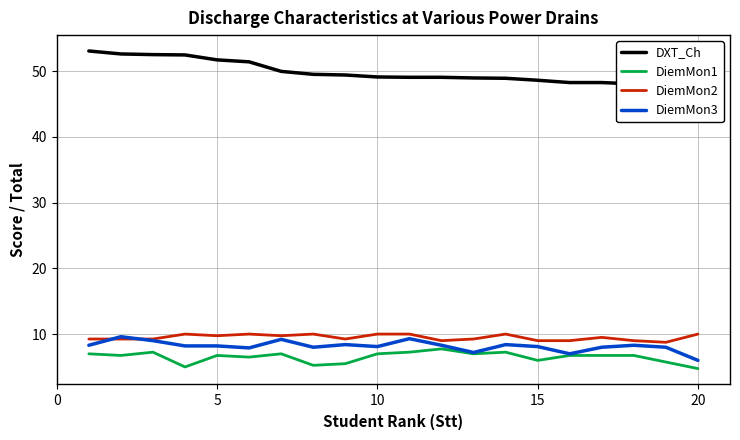

Reading left to right, what are all the values shown in this chart?

DXT_Ch: 53.0	52.6	52.5	52.5	51.7	51.4	50.0	49.5	49.4	49.1	49.0	49.0	49.0	48.9	48.6	48.2	48.2	48.0	48.0	47.8
DiemMon1: 7.0	6.8	7.2	5.0	6.8	6.5	7.0	5.2	5.5	7.0	7.2	7.8	7.0	7.2	6.0	6.8	6.8	6.8	5.8	4.8
DiemMon2: 9.2	9.2	9.2	10.0	9.8	10.0	9.8	10.0	9.2	10.0	10.0	9.0	9.2	10.0	9.0	9.0	9.5	9.0	8.8	10.0
DiemMon3: 8.3	9.6	9.0	8.2	8.2	7.9	9.2	8.0	8.4	8.1	9.3	8.3	7.2	8.4	8.1	7.0	8.0	8.3	8.0	6.0